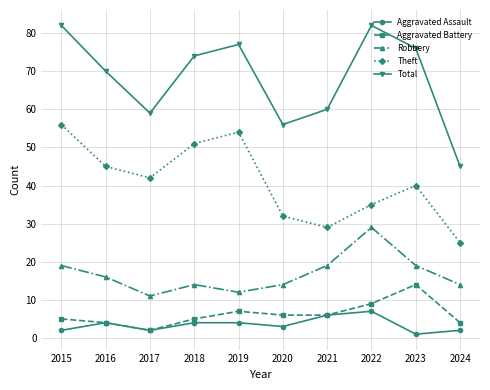

What is the sum of the Total values at 2024 and 2018?

119